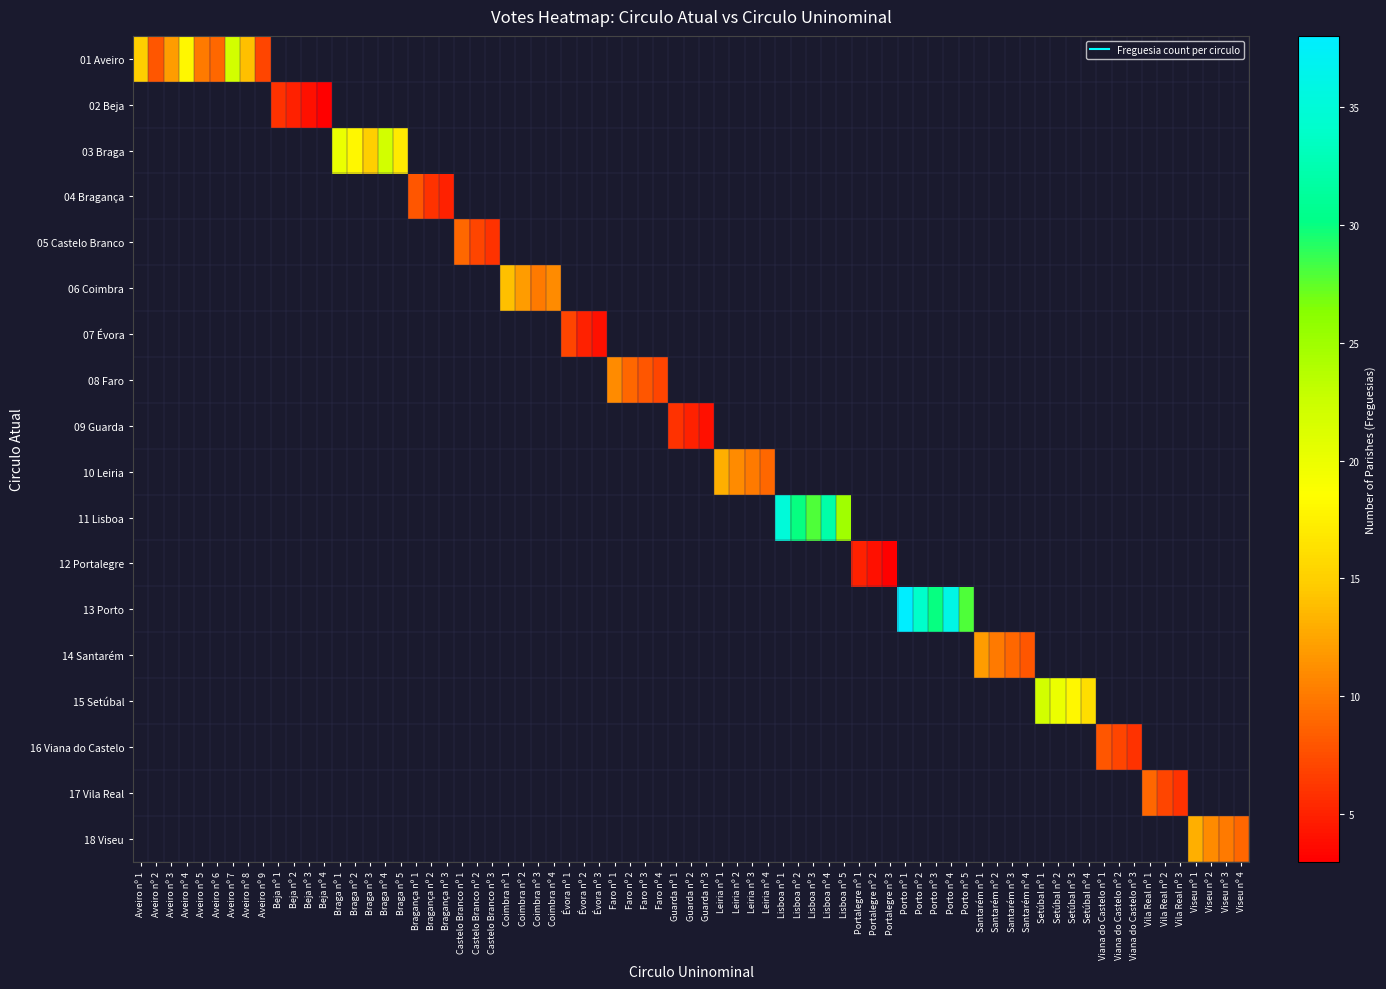

How many distinct data groups are displayed?

18